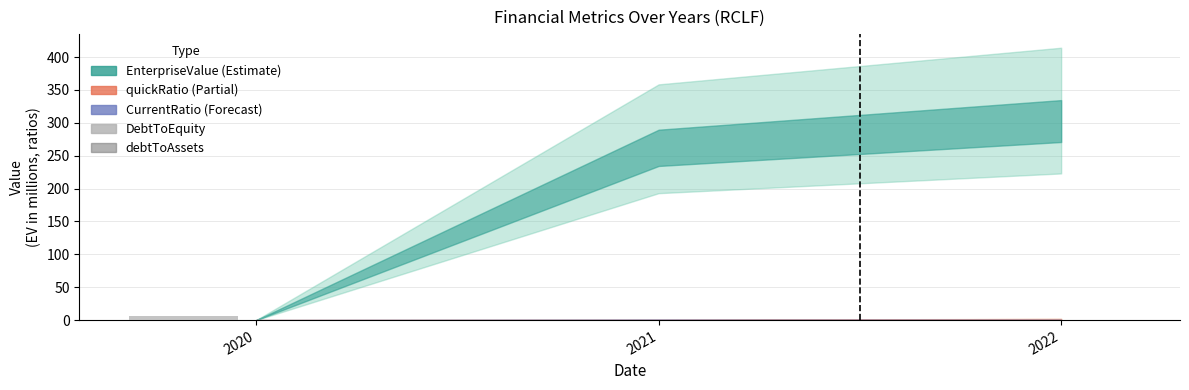

True or false: DebtToEquity has a value of 0.1 at 2021.

True